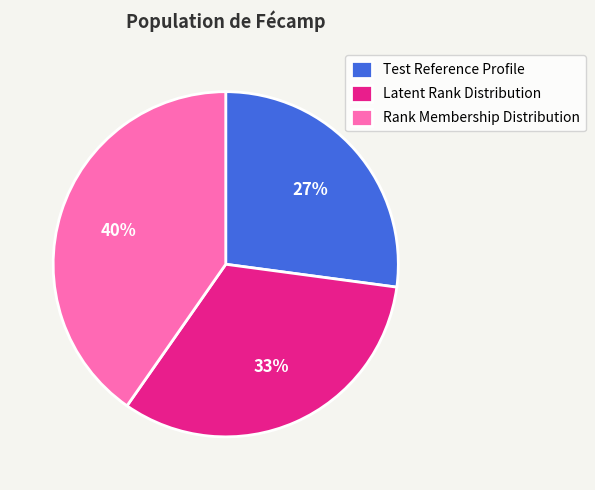

To the nearest percent, what percentage of the pie is Test Reference Profile?

27%